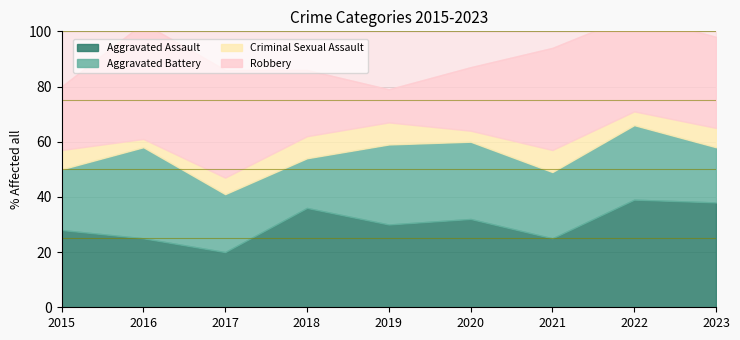

Which series changed the most between 2016 and 2020?

Robbery